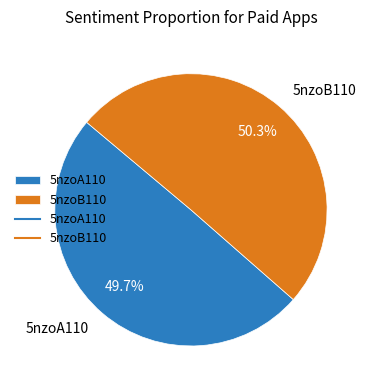

Which slice is the smallest?

5nzoA110